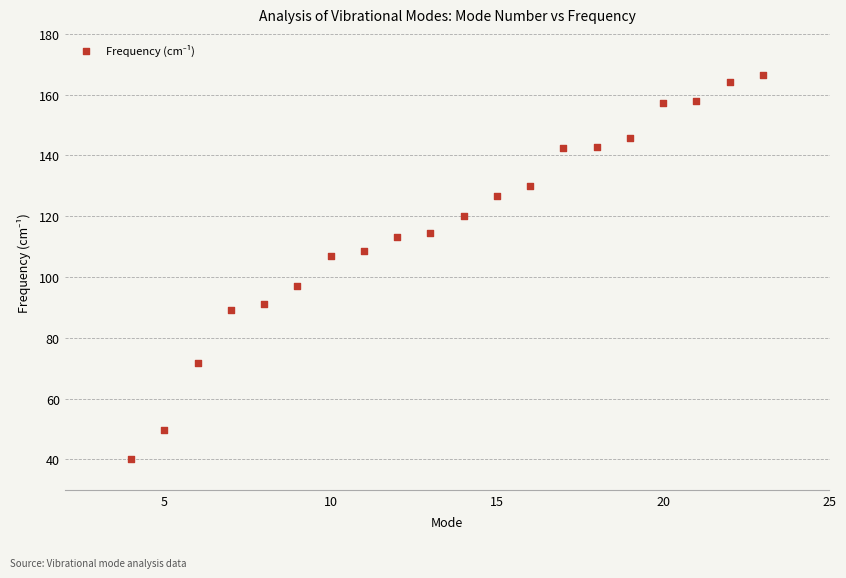

What Y value in the scatter plot is closest to 103?

106.8